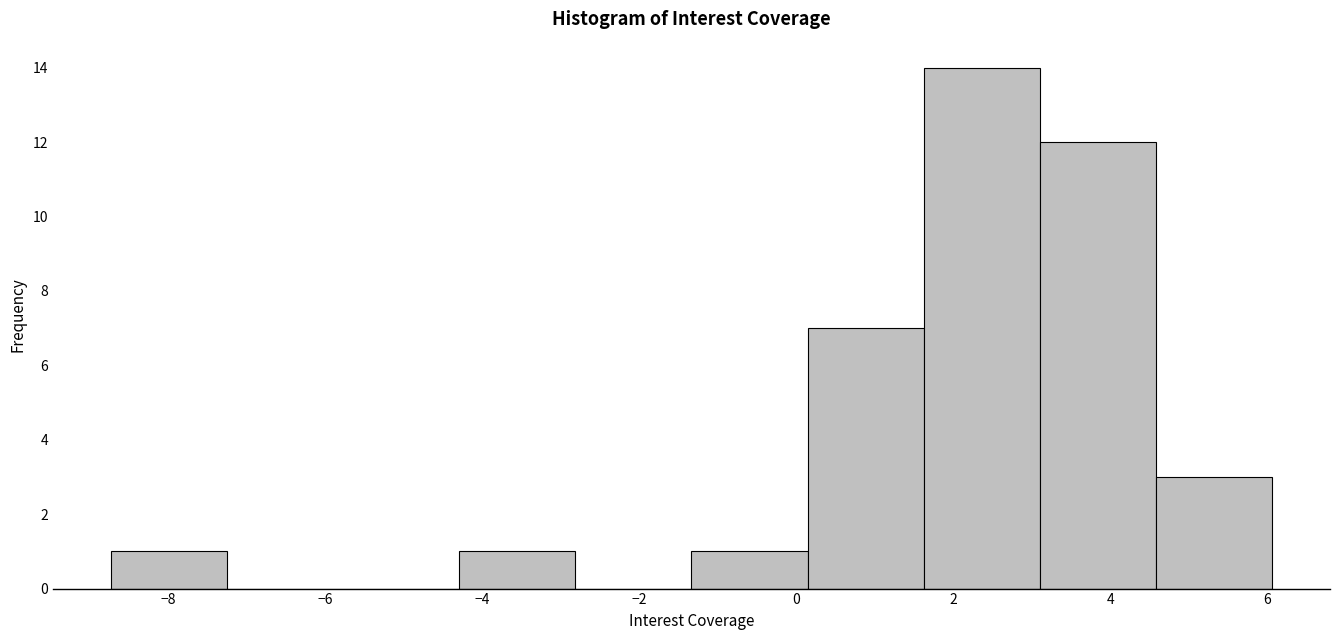

Reading left to right, list every bar in this chart as the range it spans on the x-axis followed by its height. Neither the bar edges nor the heights are printed on the chart, so give them approximately, as read against the axes.

-8.8 to -7.2: 1
-7.2 to -5.8: 0
-5.8 to -4.2: 0
-4.2 to -2.8: 1
-2.8 to -1.4: 0
-1.4 to 0.2: 1
0.2 to 1.6: 7
1.6 to 3.2: 14
3.2 to 4.6: 12
4.6 to 6.0: 3